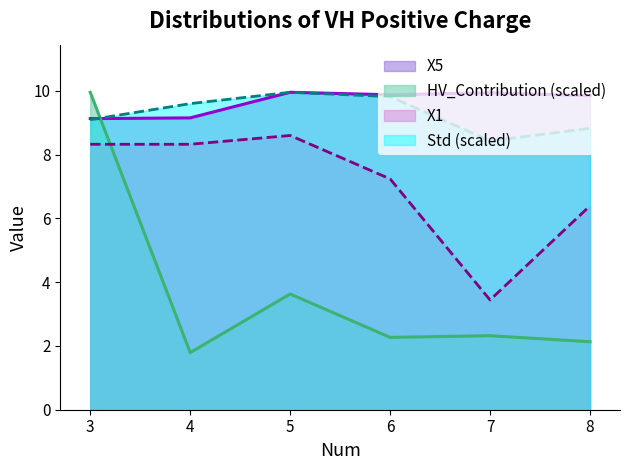

At how many categories does at least one series exceed 7?

6